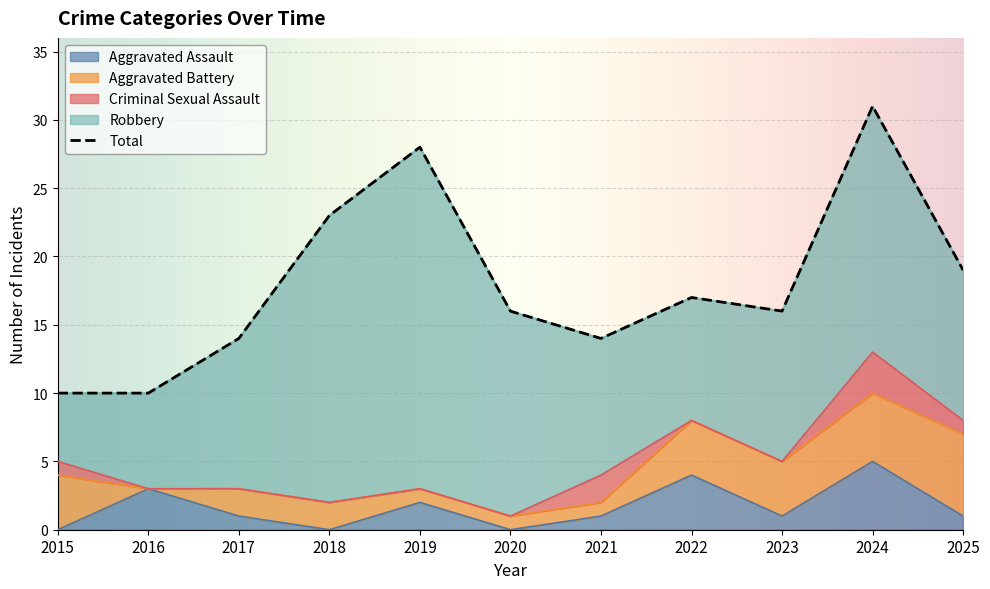

Which series has the widest spread of values?

Total